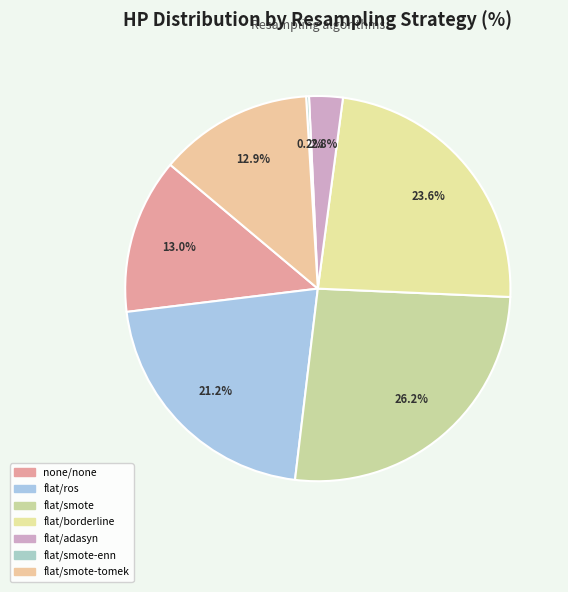

Rank the categories by value from highest to lowest.

flat/smote, flat/borderline, flat/ros, none/none, flat/smote-tomek, flat/adasyn, flat/smote-enn